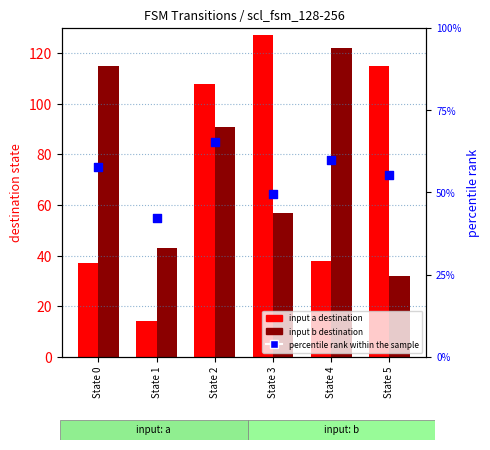

Which series has the largest total across all categories?

input b destination